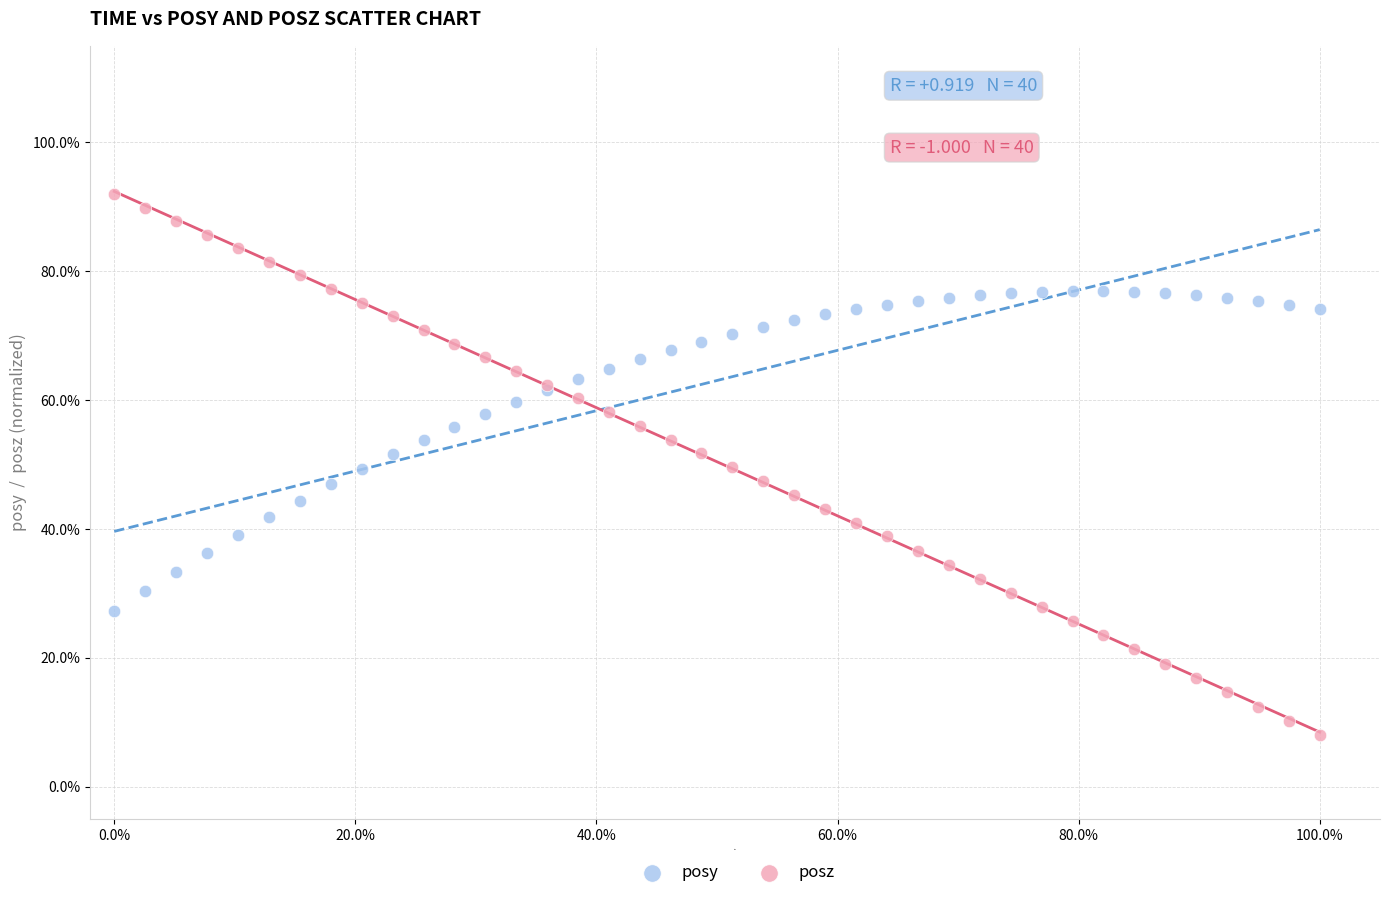

Which series reaches the maximum Y coordinate?

posz